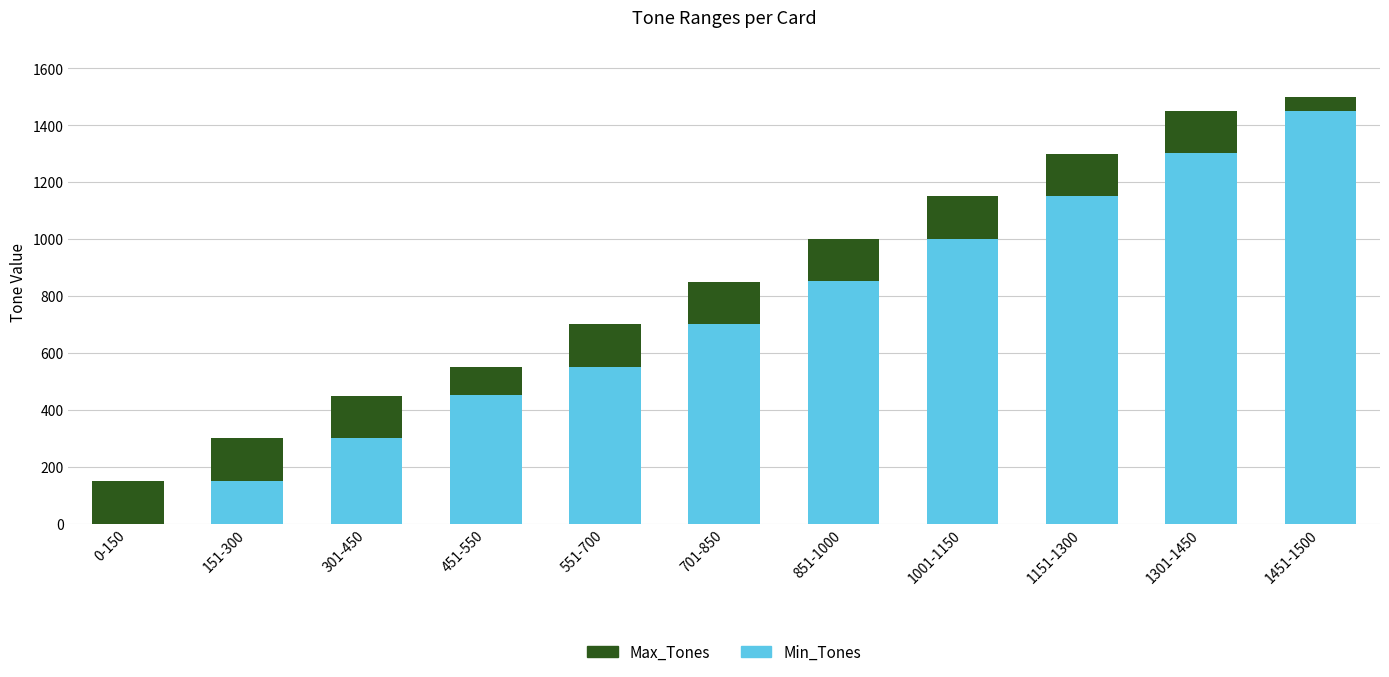

Is it true that Min_Tones equals 551 at 551-700?

True